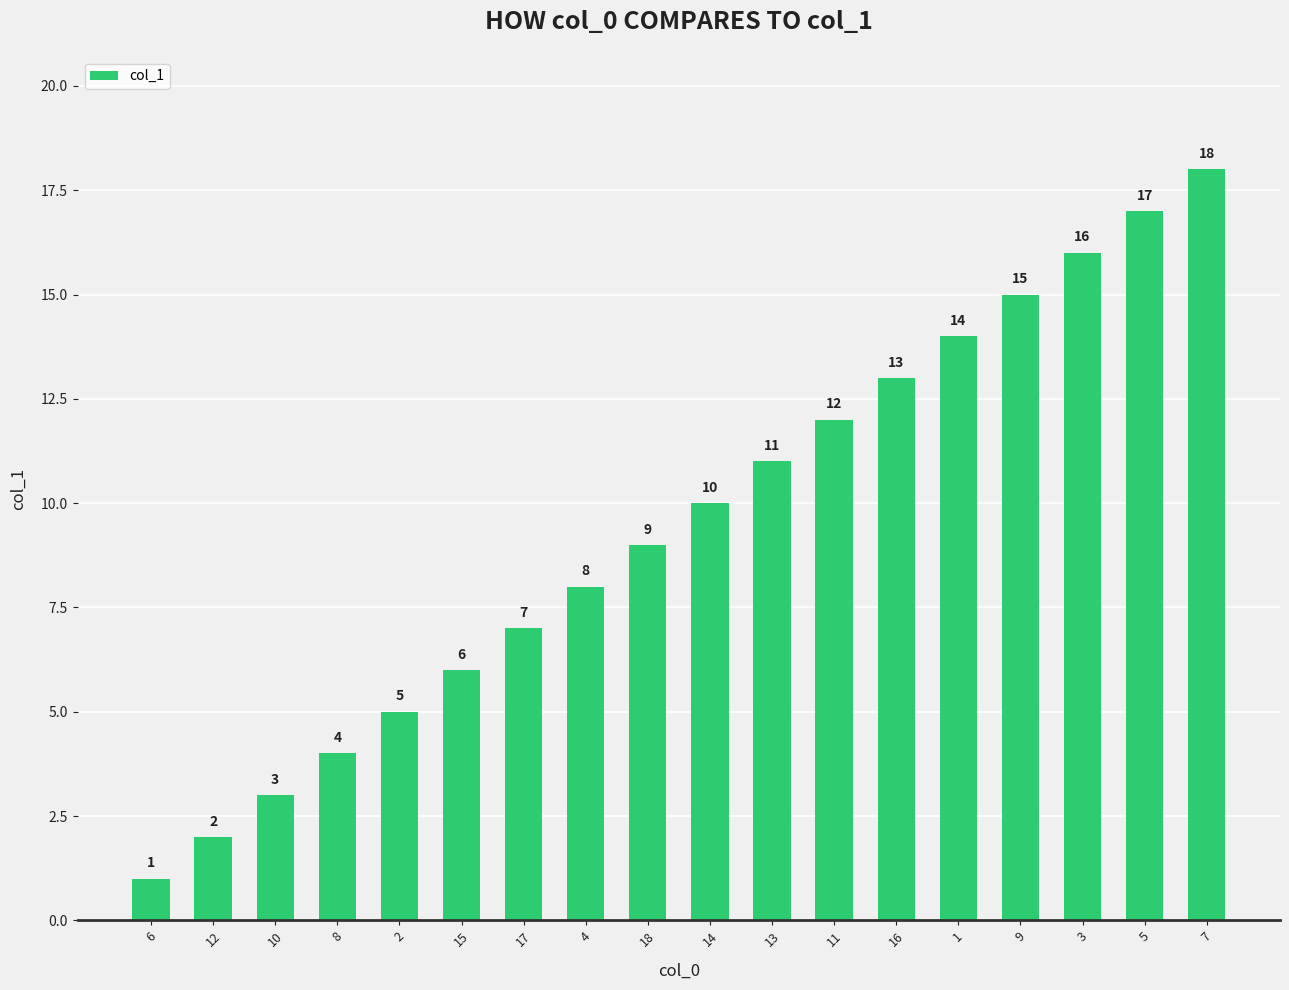

True or false: the data shows 24 at 3.

False